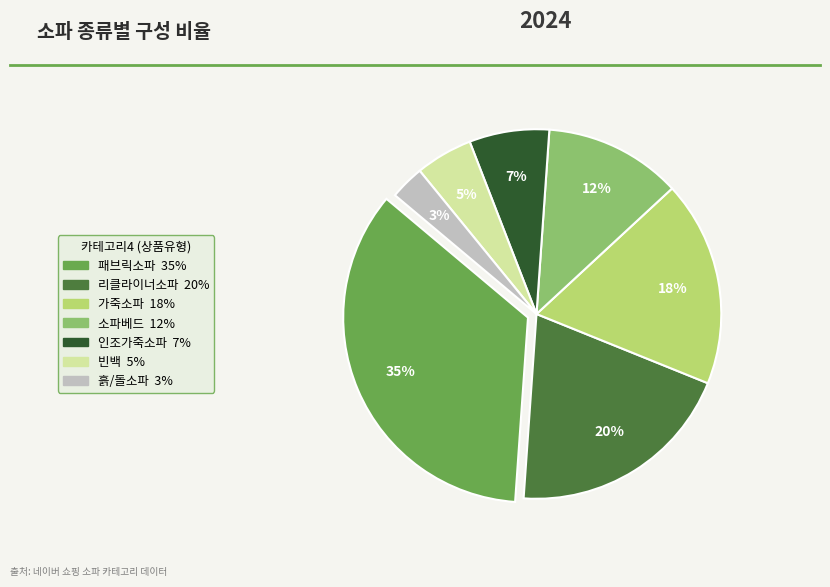

Which has a higher value, 패브릭소파 or 소파베드?

패브릭소파